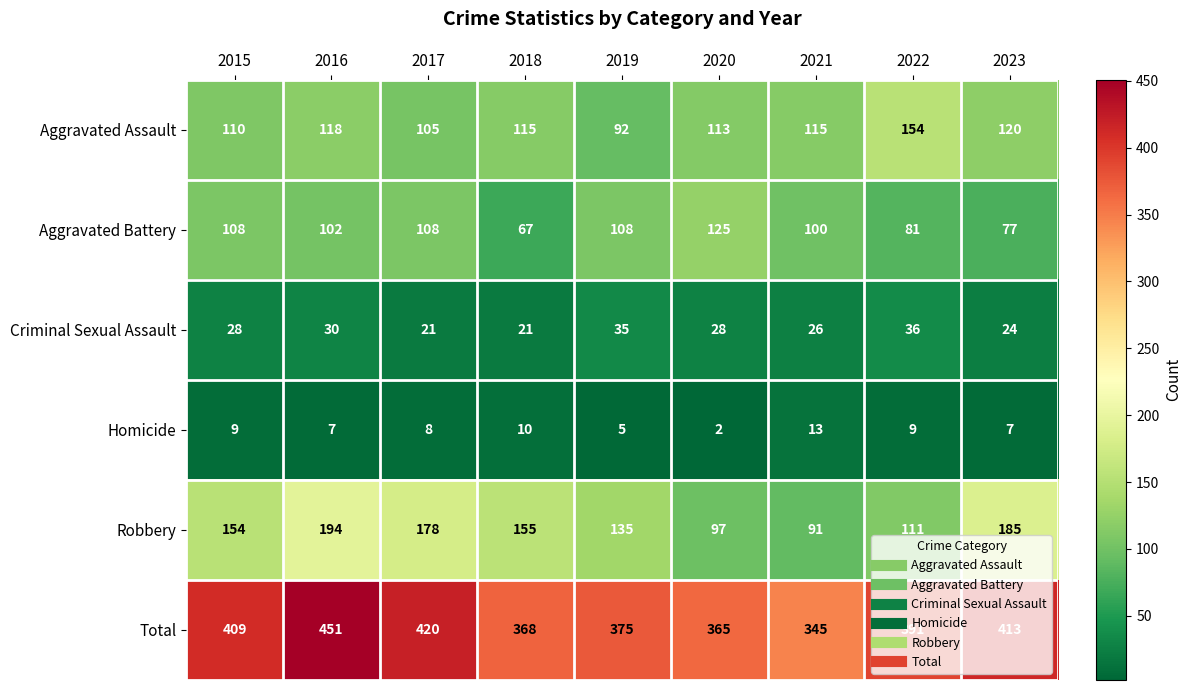

Which series has the largest total across all categories?

Total